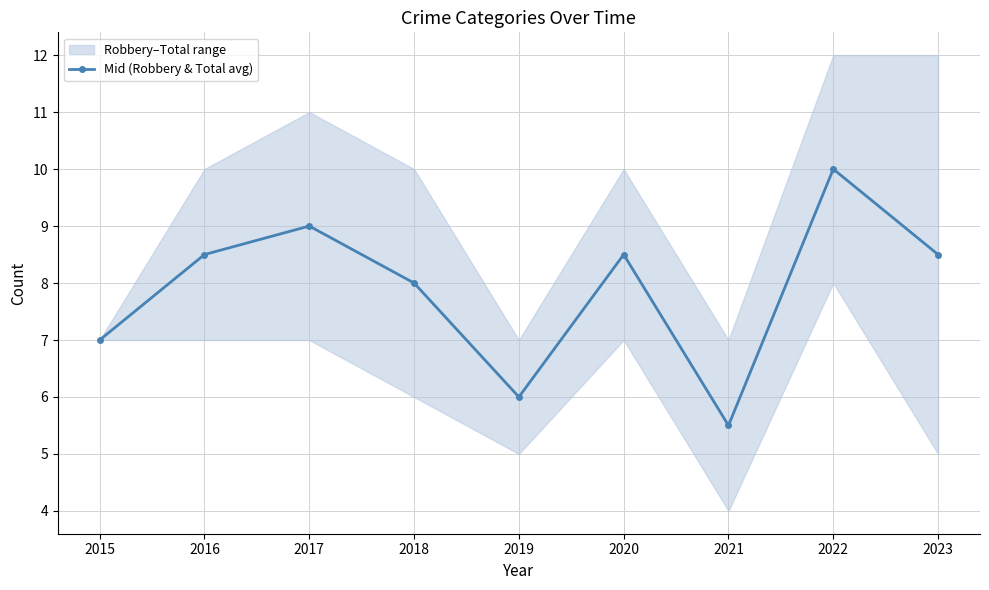

What is the sum of the values at 2015 and 2016?

15.5